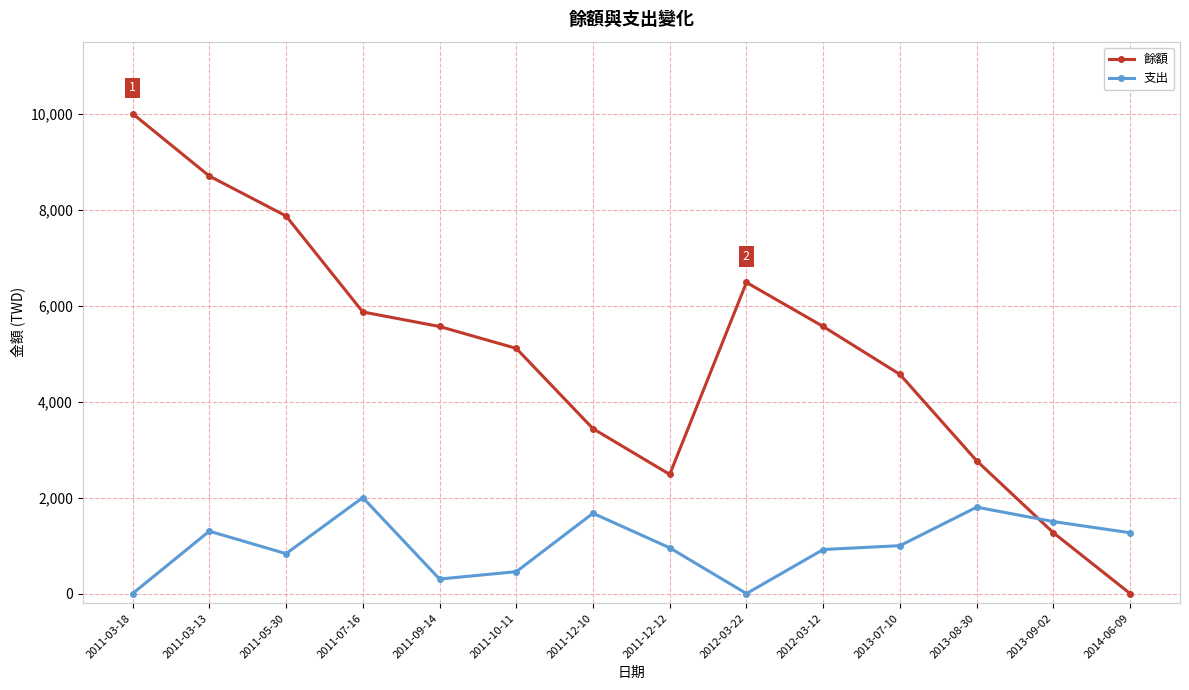

Which series changed the most between 2011-10-11 and 2013-09-02?

餘額